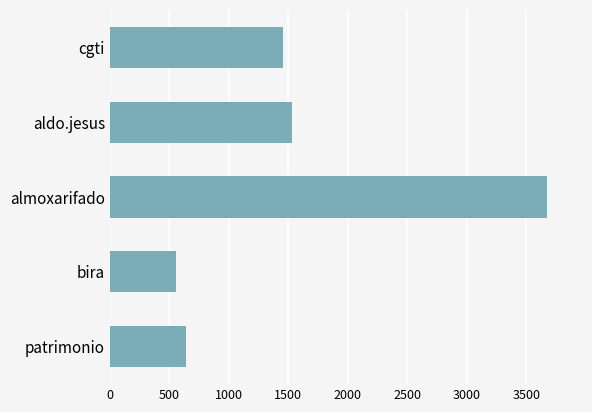

Reading bottom to top, what are all the values shown in this chart?

patrimonio=637	bira=555	almoxarifado=3676	aldo.jesus=1531	cgti=1456